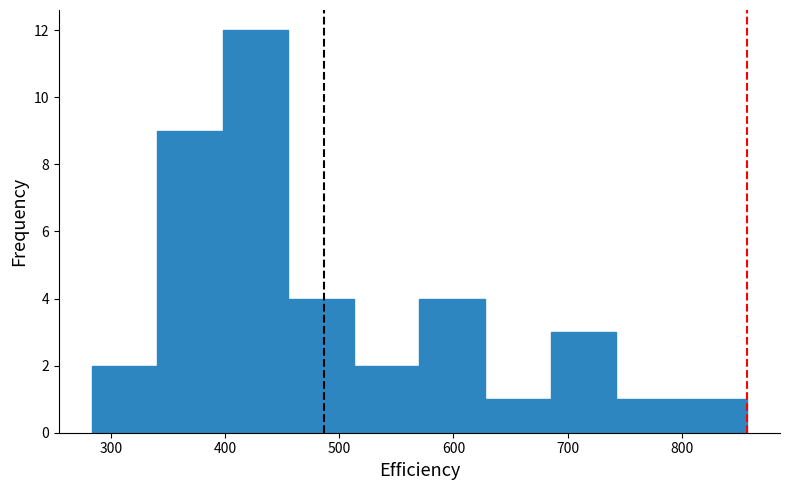

Reading left to right, transcribe this chart: for each bar, give the range it covers on the x-axis and its height. Neither the bar edges nor the heights are printed on the chart, so give them approximately, as read against the axes.

280 to 340: 2
340 to 400: 9
400 to 460: 12
460 to 510: 4
510 to 570: 2
570 to 630: 4
630 to 690: 1
690 to 740: 3
740 to 800: 1
800 to 860: 1